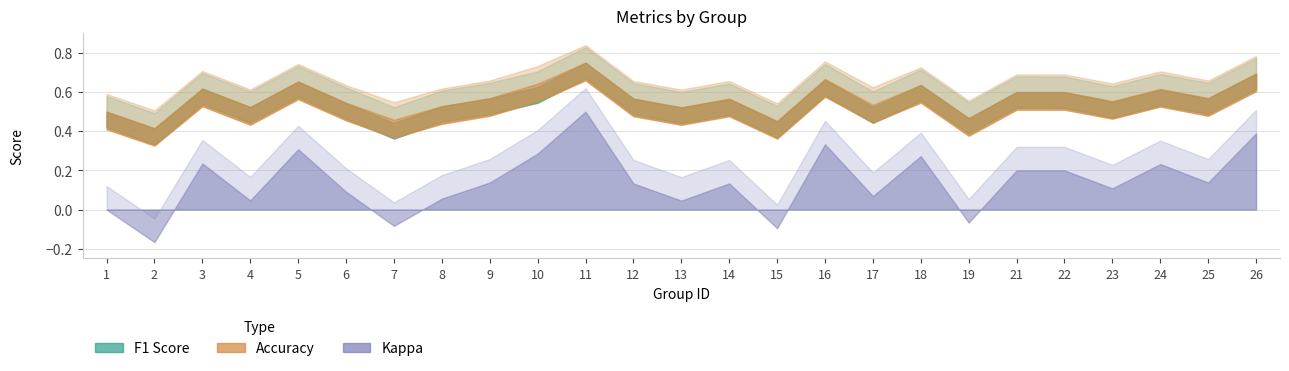

How many lines are shown in the chart?

3